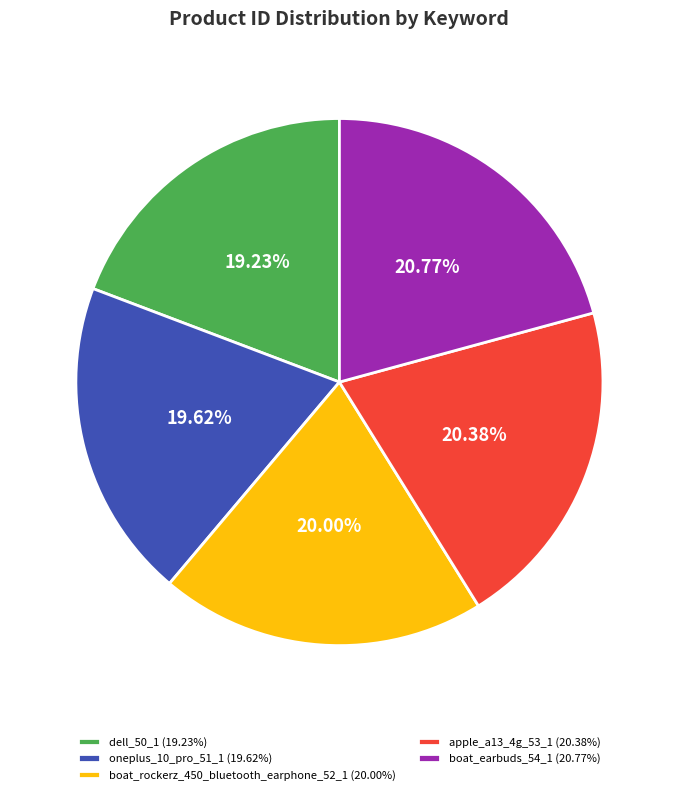

To the nearest percent, what is the combined percentage of oneplus_10_pro_51_1 and boat_rockerz_450_bluetooth_earphone_52_1?

40%